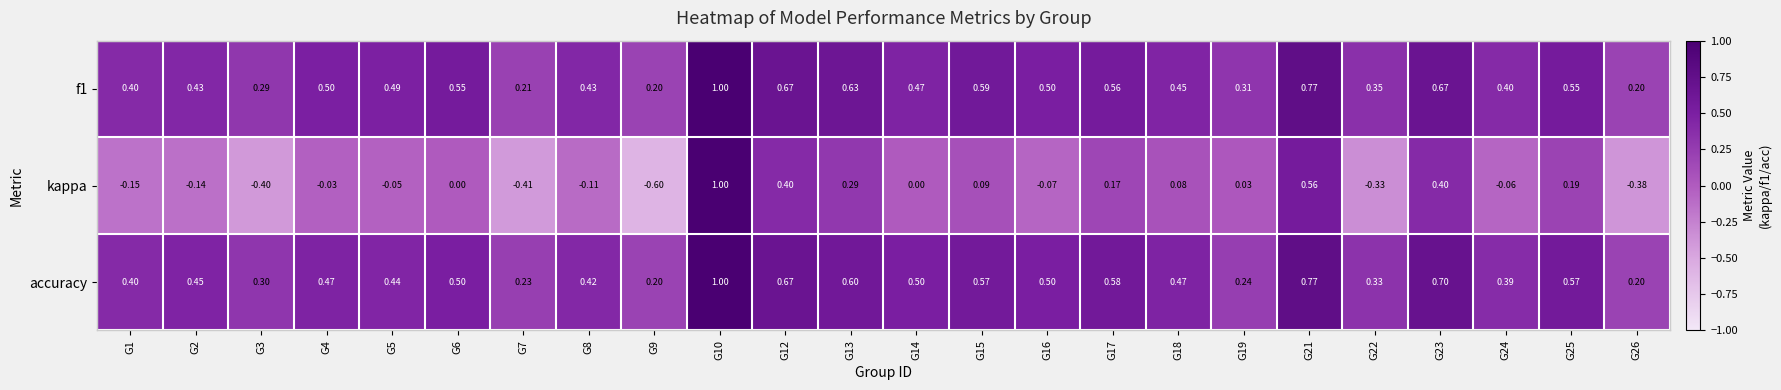

Is the value of kappa at G4 greater than the value of f1 at G1?

No